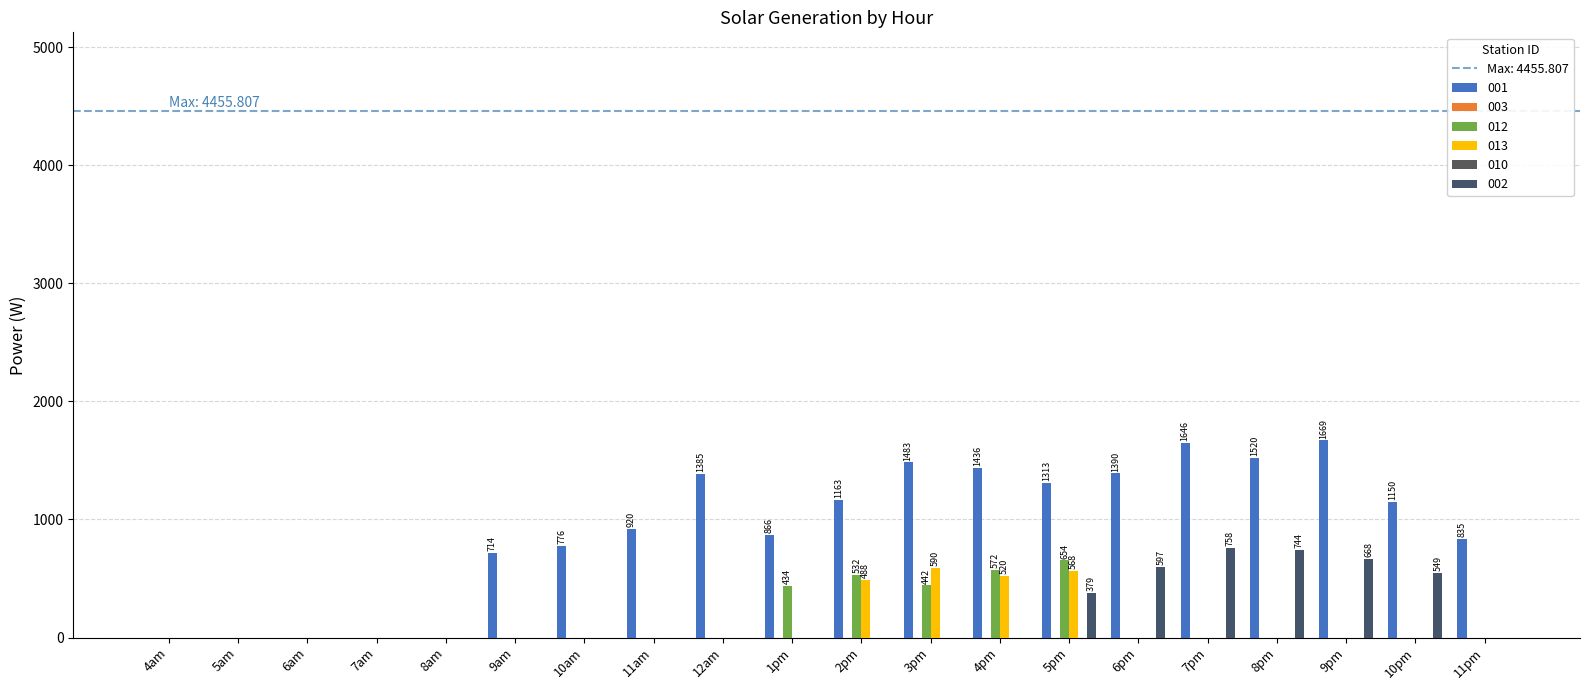

Reading left to right, transcribe all the data shown in this chart.

001: 0.0	0.0	0.0	0.0	0.0	714.0	775.6	920.3	1384.7	866.3	1163.4	1482.8	1435.9	1312.8	1390.5	1645.8	1519.9	1669.0	1149.5	835.2
012: 0.0	0.0	0.0	0.0	0.0	0.0	0.0	0.0	0.0	434.5	532.0	441.9	572.4	654.0	0.0	0.0	0.0	0.0	0.0	0.0
013: 0.0	0.0	0.0	0.0	0.0	0.0	0.0	0.0	0.0	0.0	488.1	589.5	520.0	567.6	0.0	0.0	0.0	0.0	0.0	0.0
002: 0.0	0.0	0.0	0.0	0.0	0.0	0.0	0.0	0.0	0.0	0.0	0.0	0.0	379.2	596.6	758.1	743.9	667.8	548.5	0.0